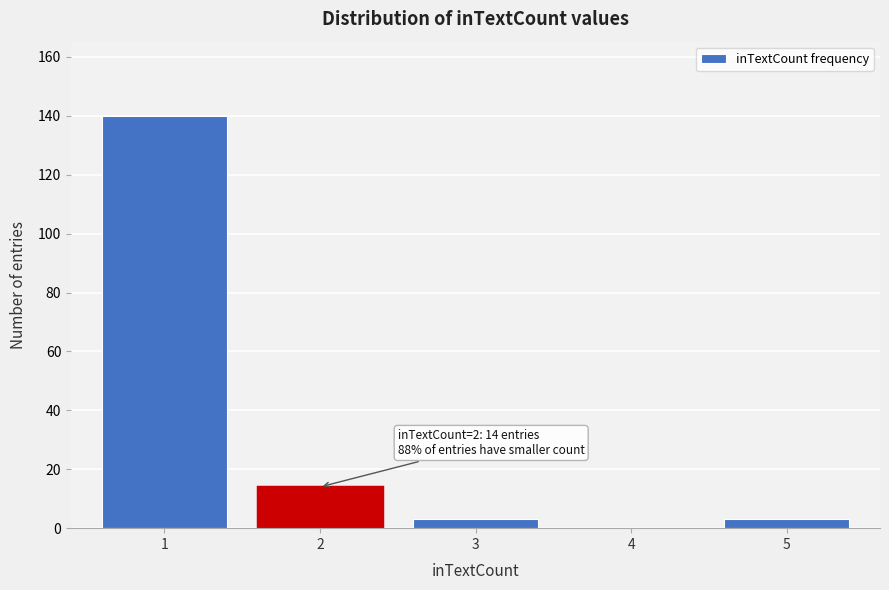

Reading left to right, extract all data points from this chart.

1=140	2=14	3=3	4=0	5=3